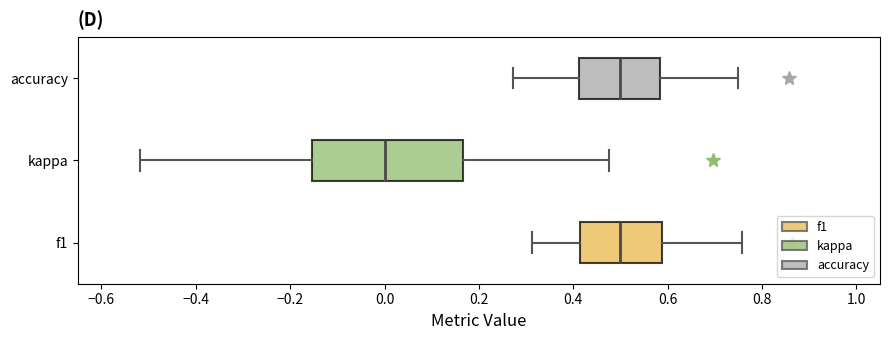

Reading bottom to top, read every box against the x-axis: the position of its median line, the range the box covers, and the ends of its whiskers. The values are not printed on the chart, so give them approximately, as read against the axis.

f1: median 0.50, box 0.42 to 0.58, whiskers 0.32 to 0.76
kappa: median 0.00, box -0.16 to 0.16, whiskers -0.52 to 0.48
accuracy: median 0.50, box 0.42 to 0.58, whiskers 0.28 to 0.76